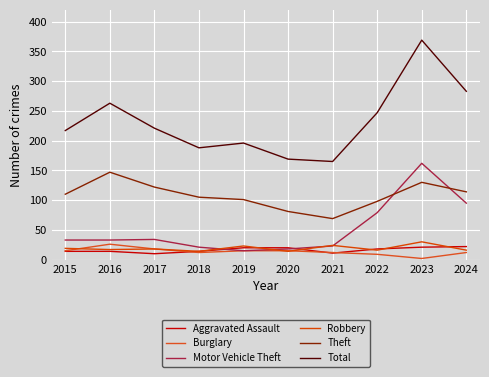

What is the lowest value of the Aggravated Assault series?

10